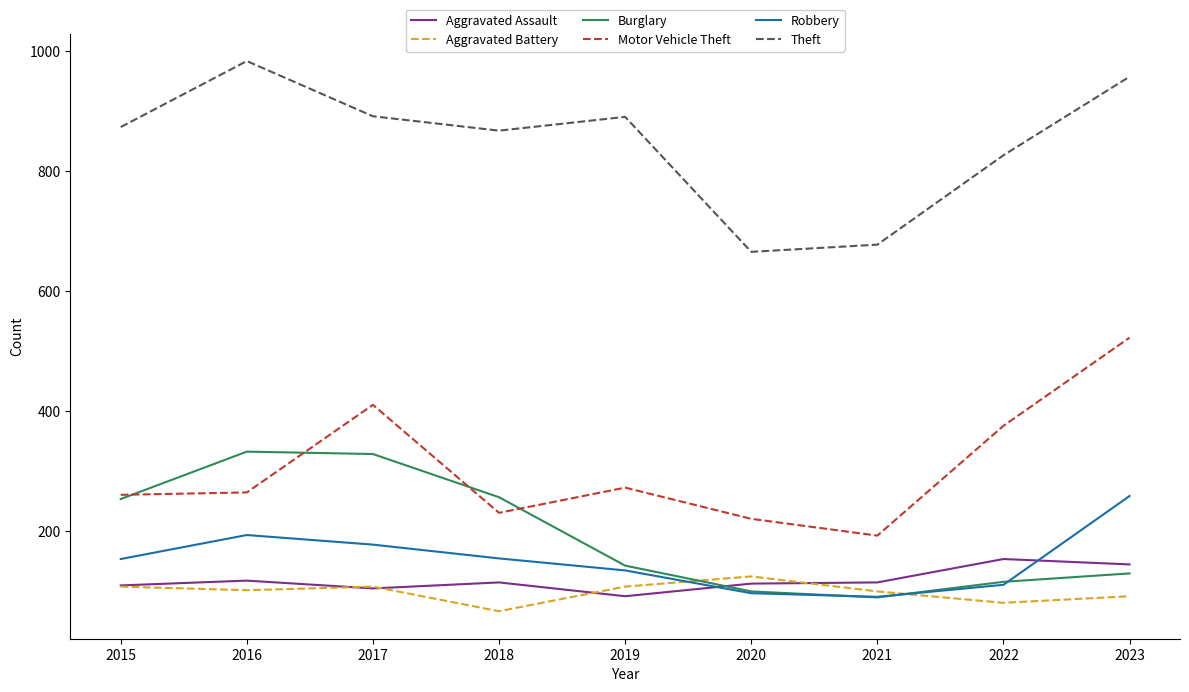

Is this an area chart (filled region under the line)?

No